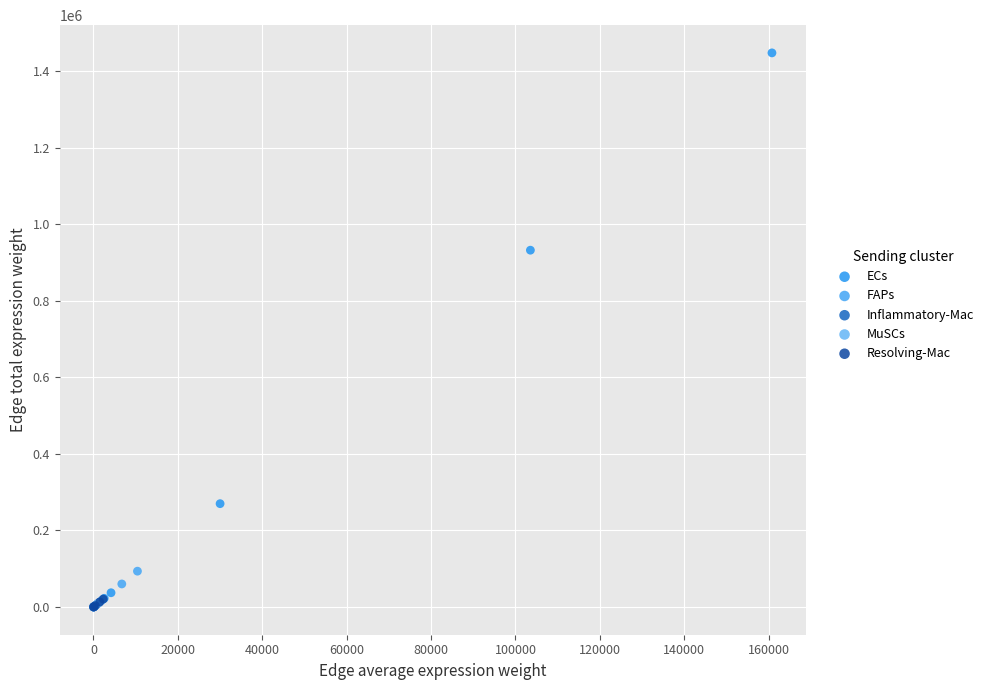

What are all the series names shown in the legend?

ECs, FAPs, Inflammatory-Mac, MuSCs, Resolving-Mac